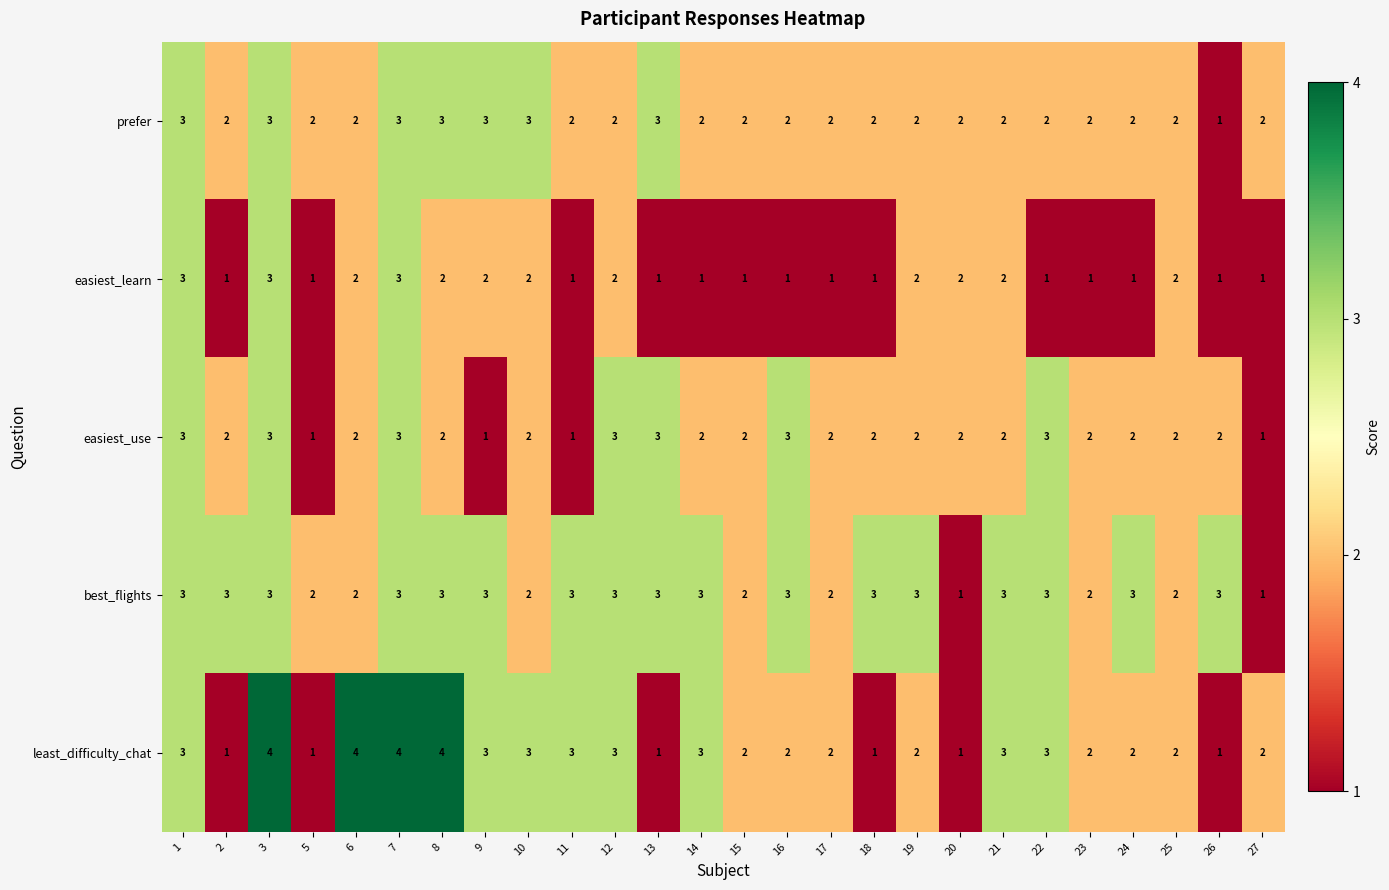

What is the maximum value for prefer?

3